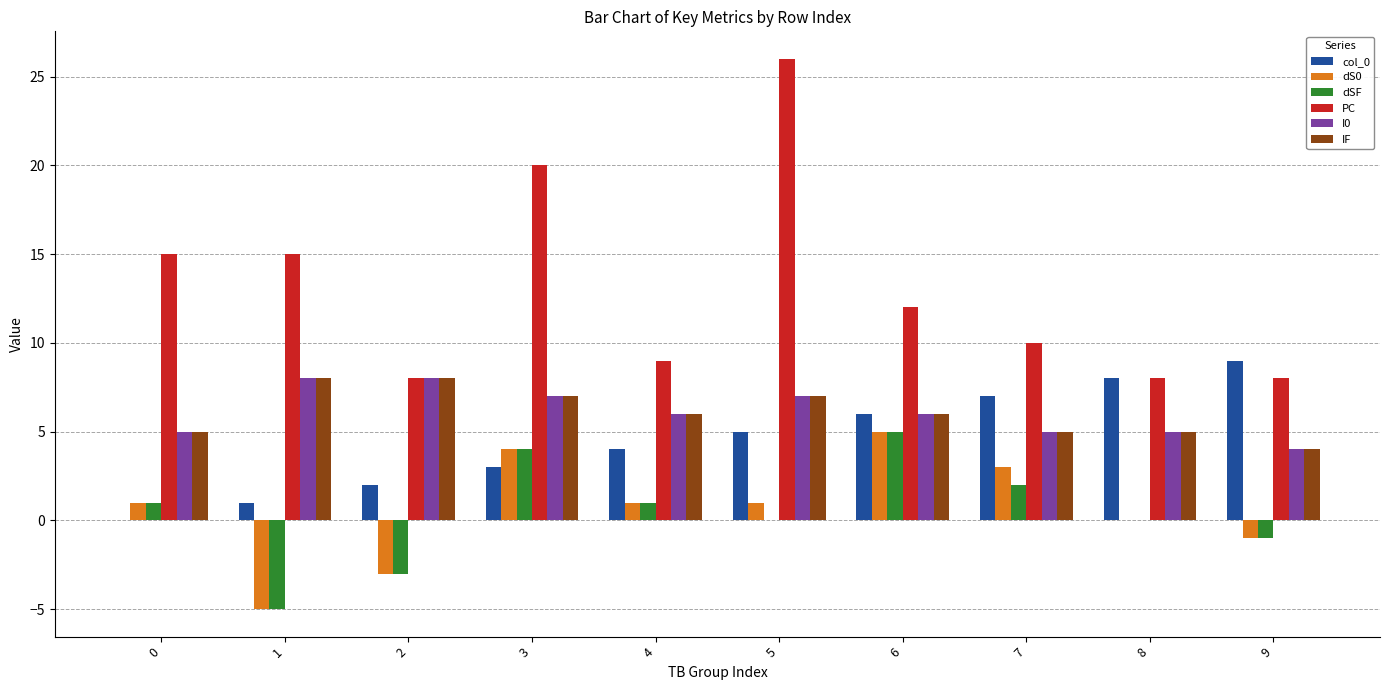

Is the value of dSF at 2 greater than the value of dS0 at 7?

No